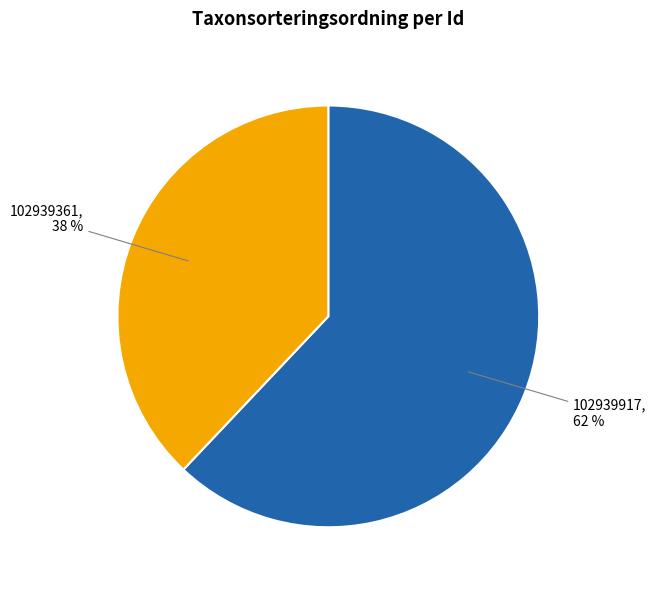

How many segments does this pie chart have?

2